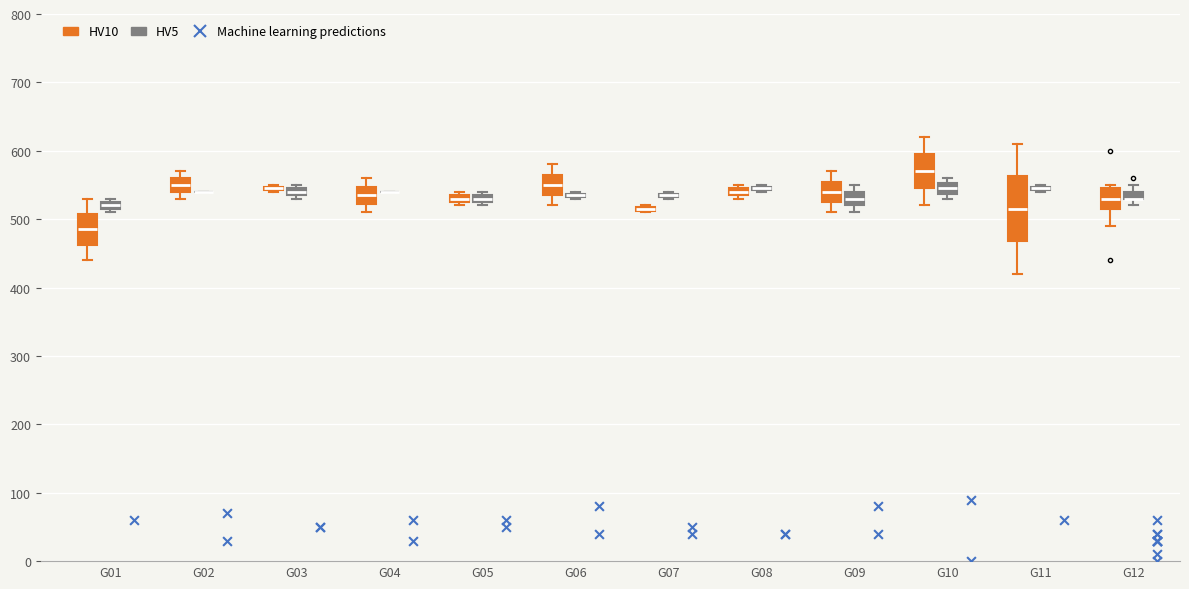

Comparing the boxes themselves (not the whiskers), which one is the tallest?

G11 (HV10)